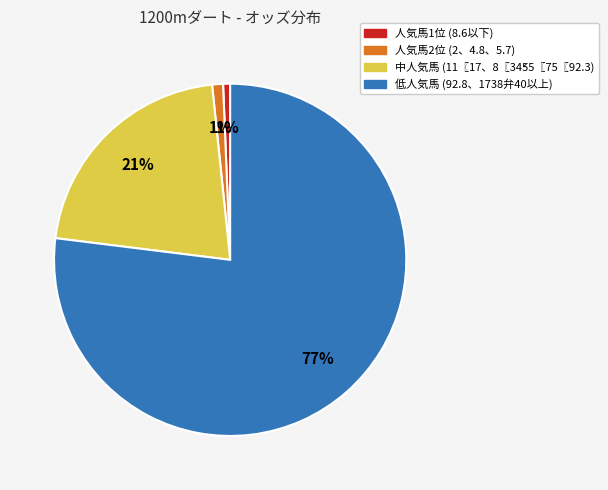

Count the number of slices in the pie.

4